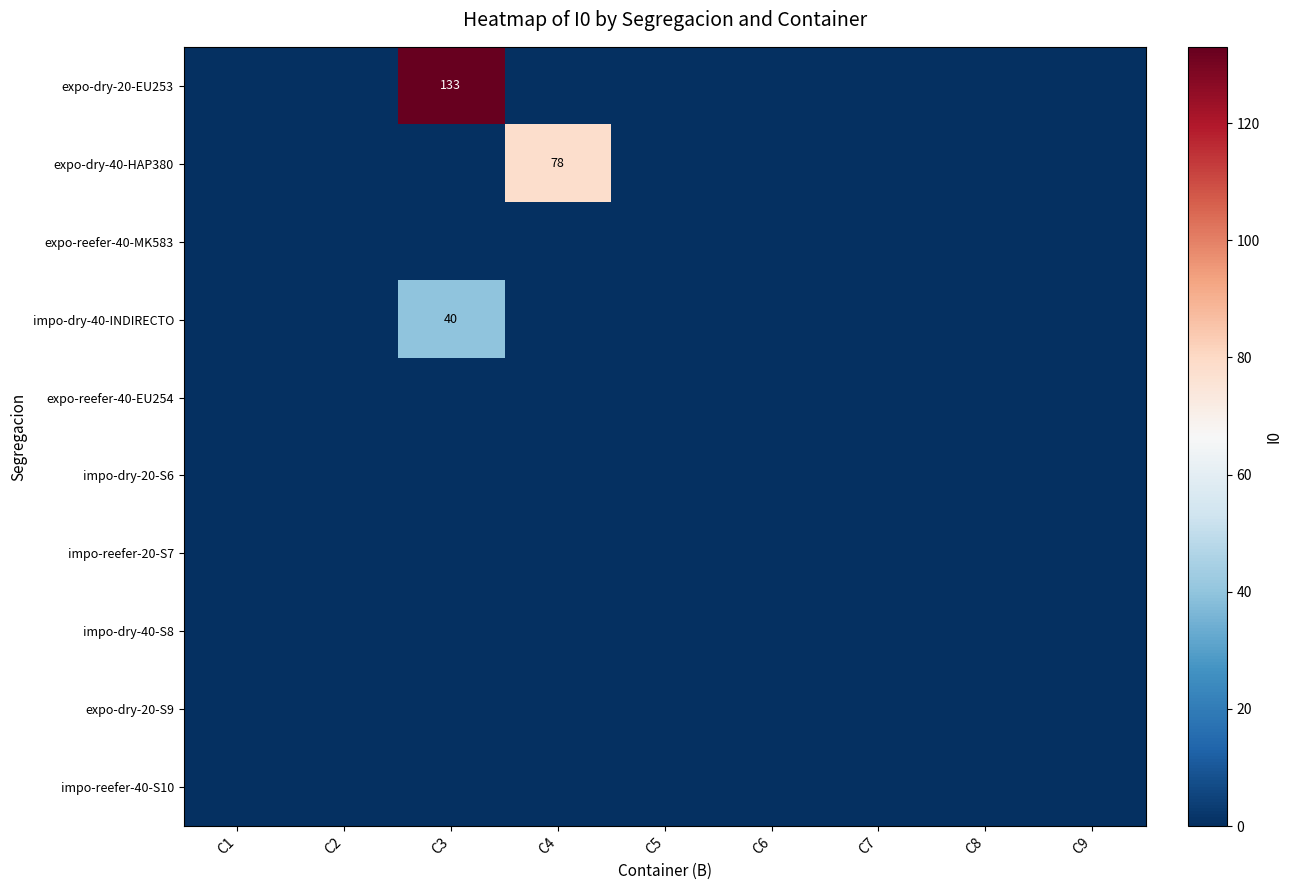

How many data points does each series have?

9